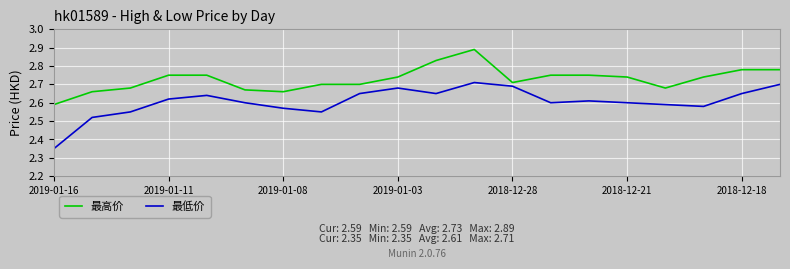

What is the difference between the maximum and minimum values in the 最低价 series?

0.4